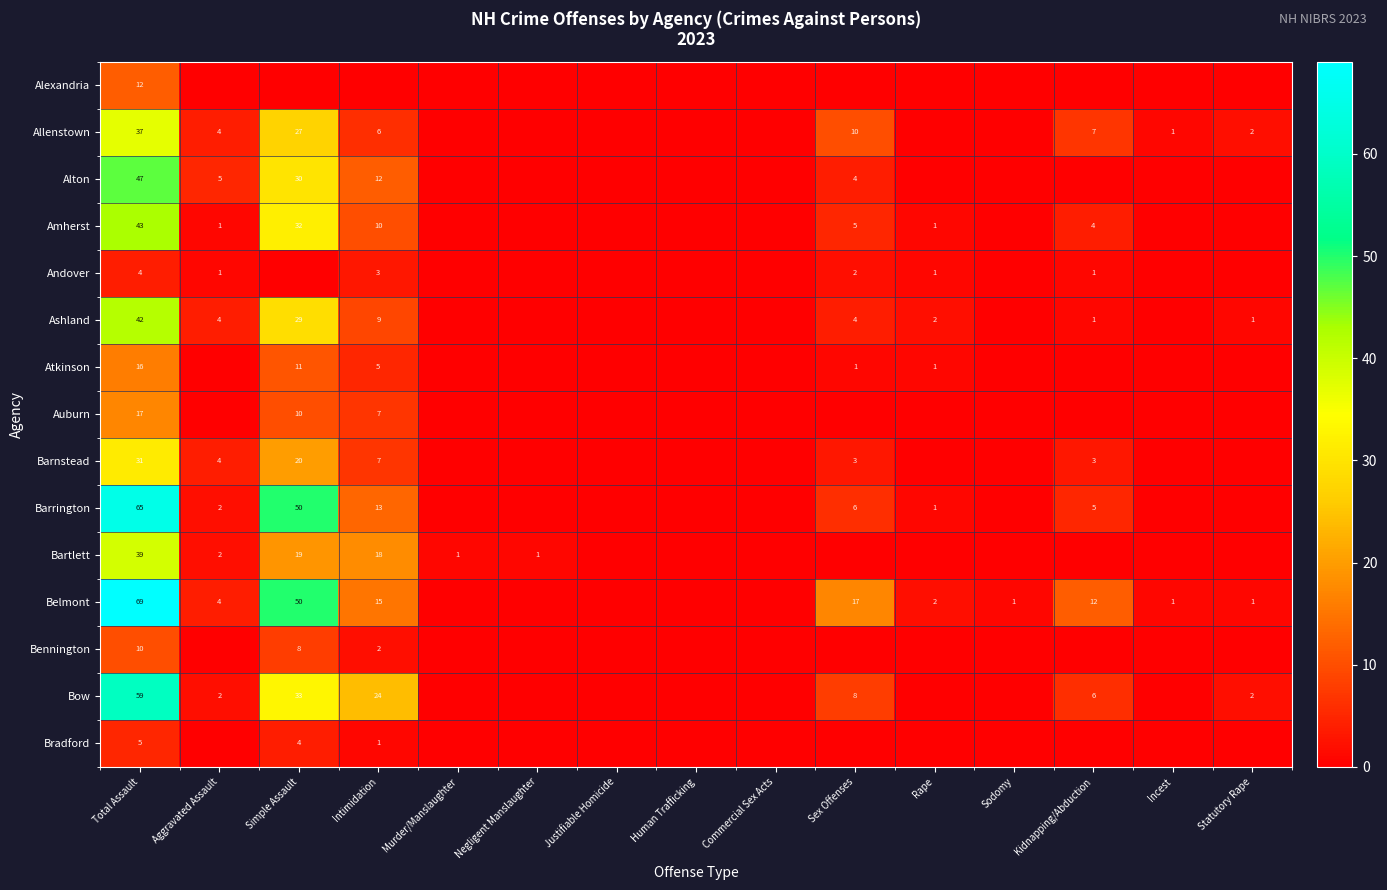

What is the sum of the Barnstead values at Simple Assault and Total Assault?

51